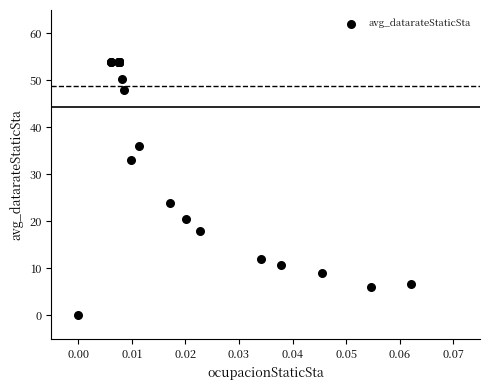

What Y value in the scatter plot is closest to 27?

24.0